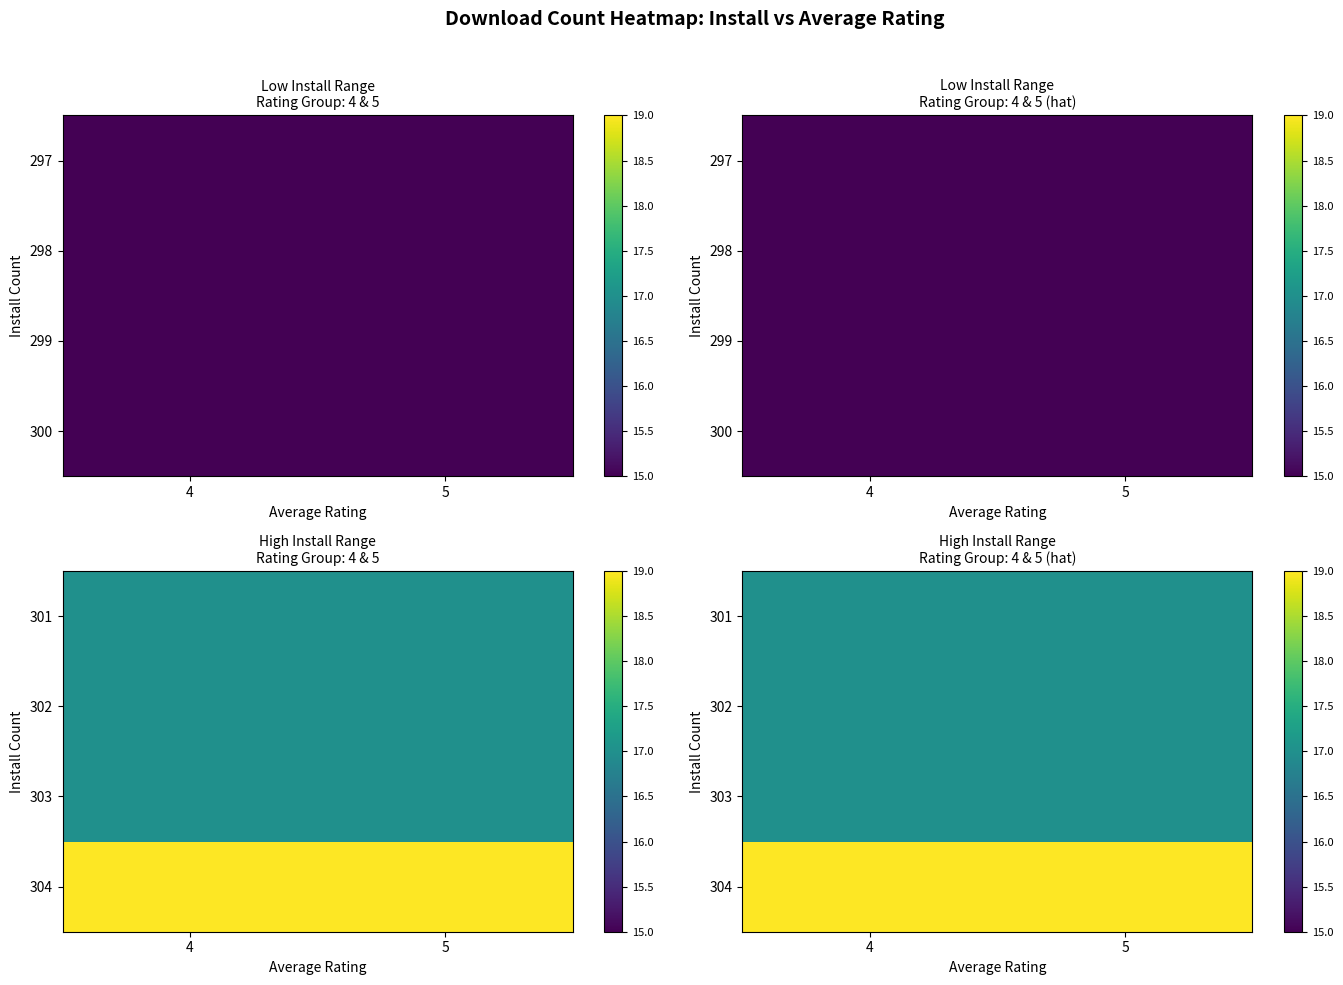

At how many categories does at least one series exceed 18?

2